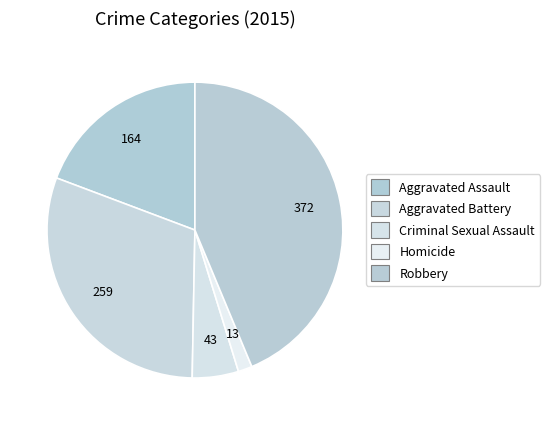

How many segments does this pie chart have?

5